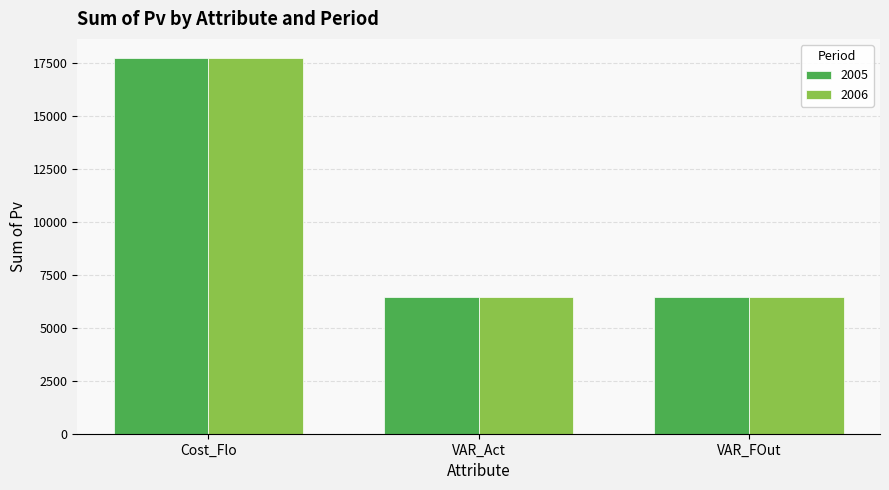

What is the sum of the 2006 values at VAR_FOut and Cost_Flo?

24235.0